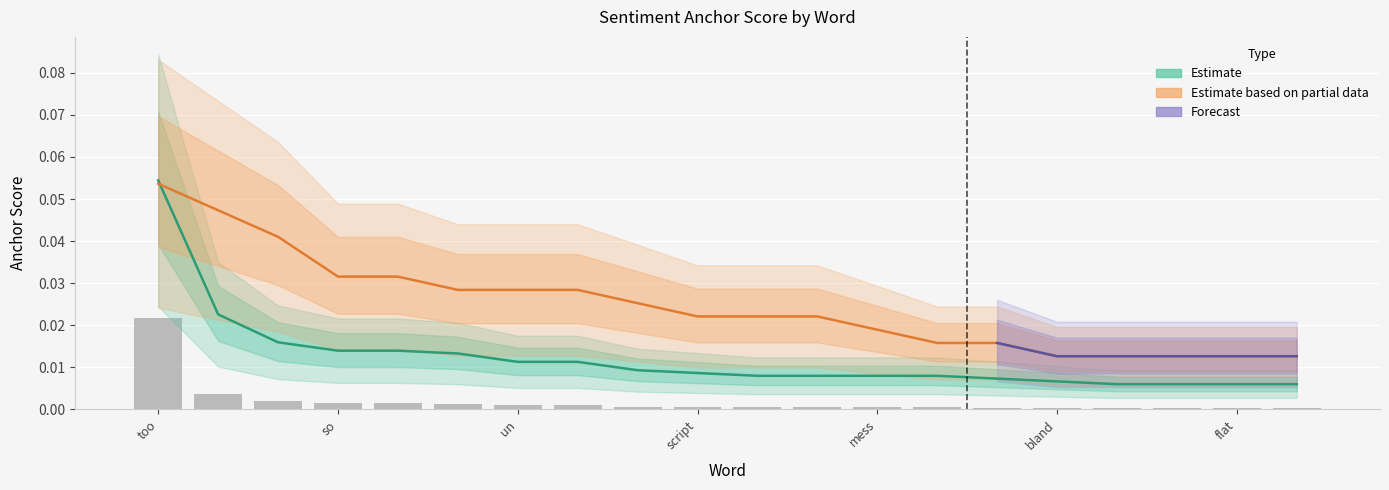

What is the label of the 10th bar from the right?

worst